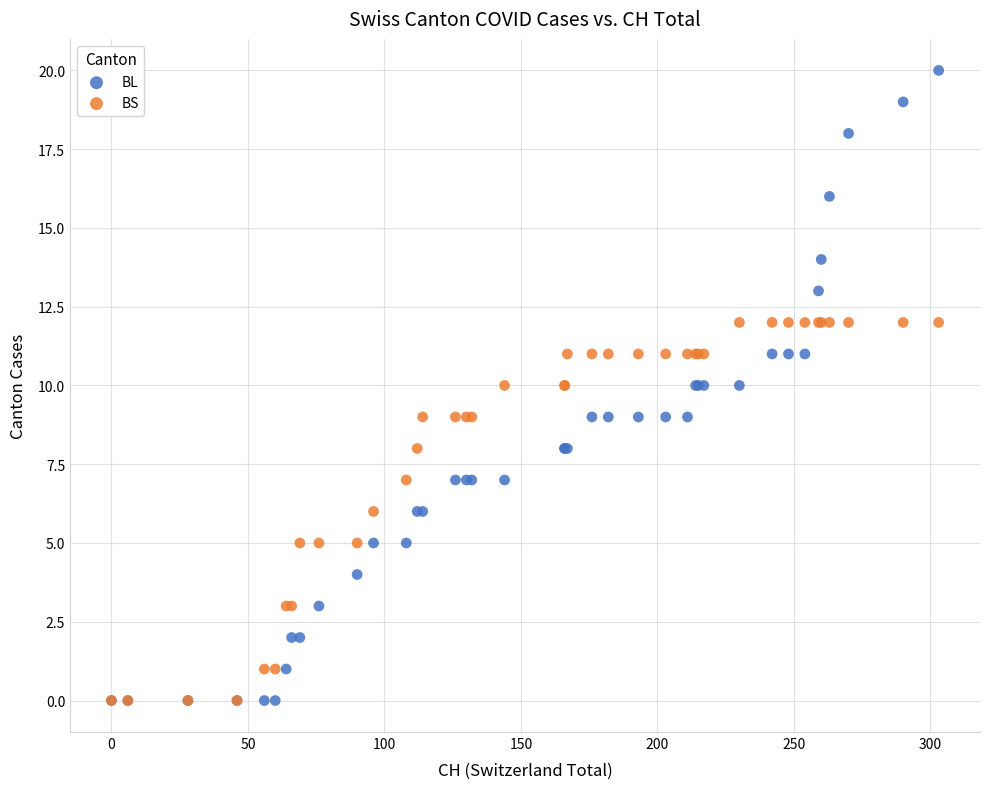

Which series has the widest spread of Y values?

BL